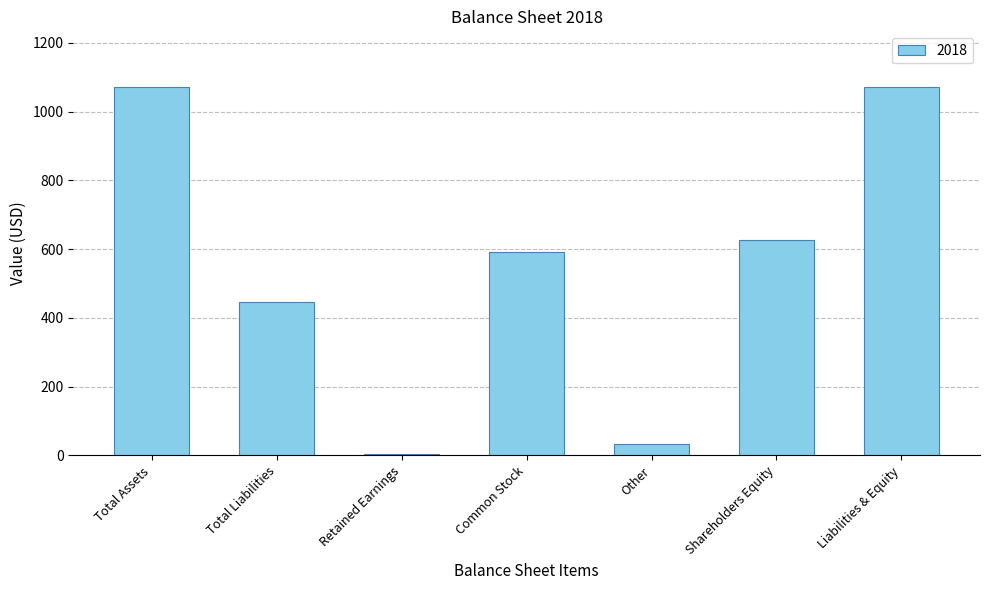

What is the label of the 4th bar from the right?

Common Stock